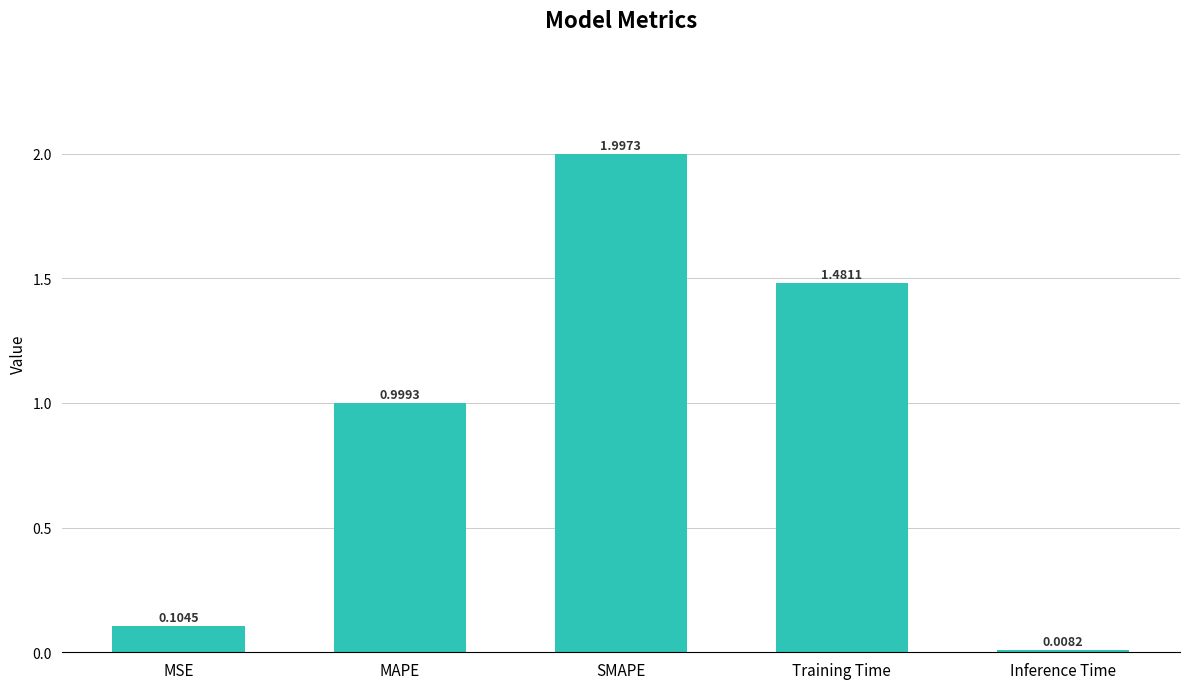

The chart shows a value of 2.0 at SMAPE. True or false?

True